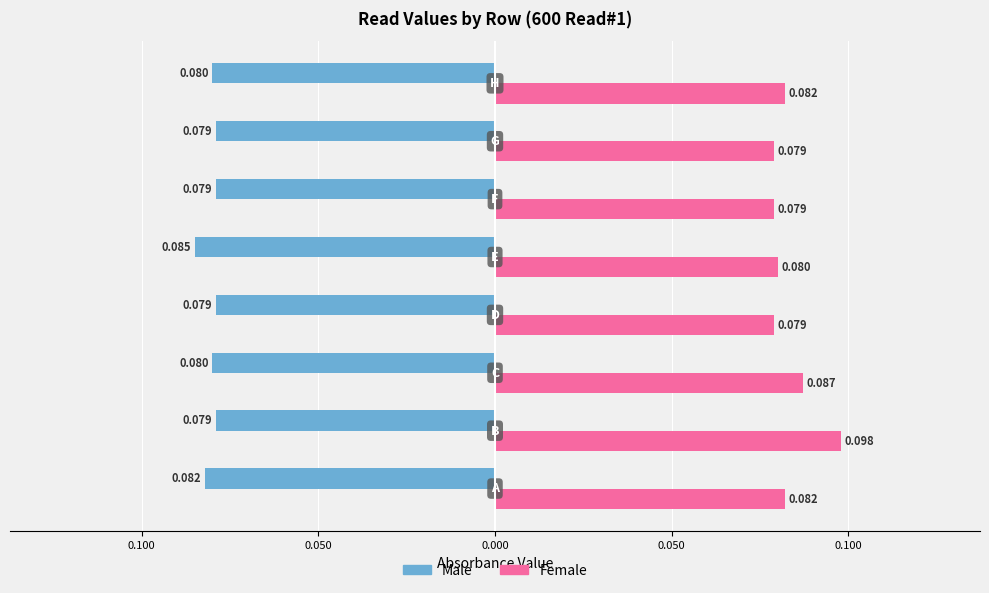

What are all the series names shown in the legend?

Male, Female